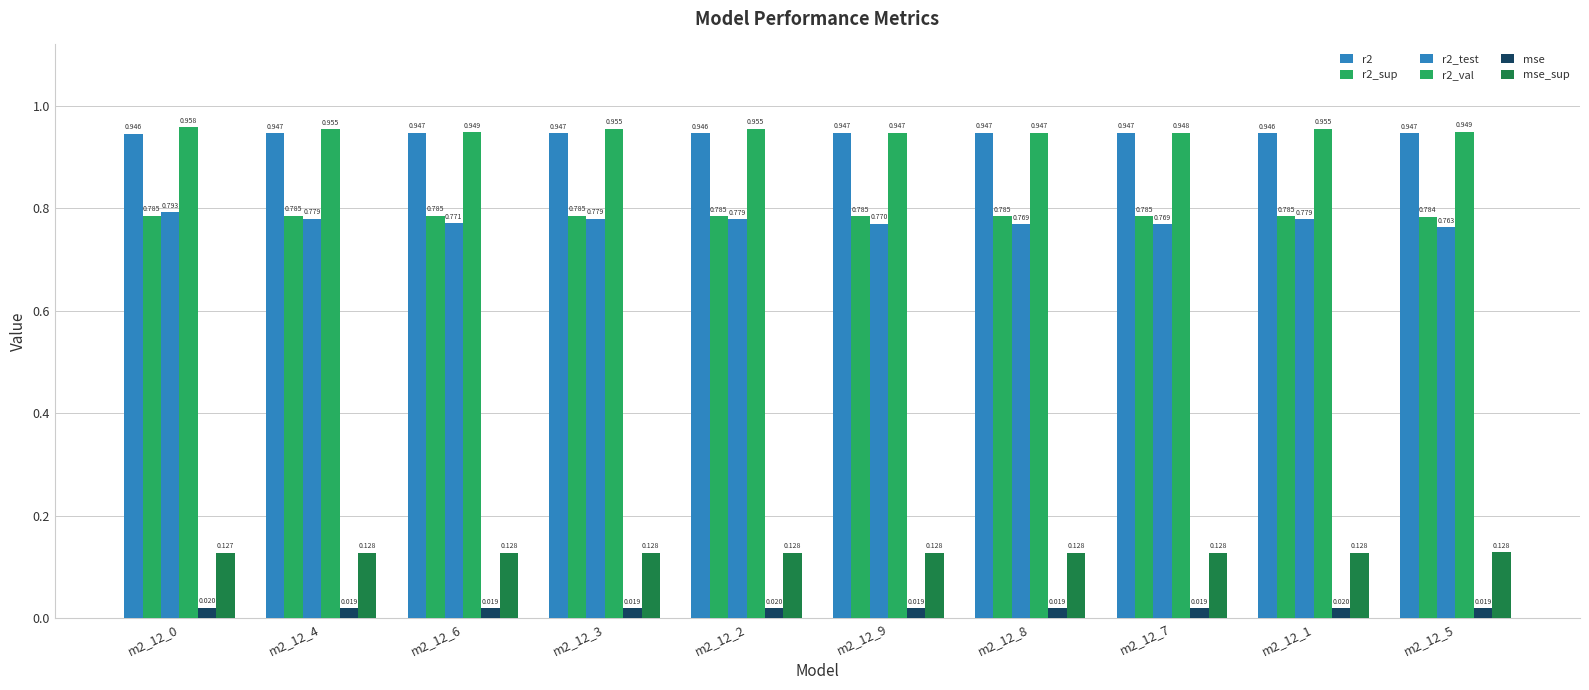

What is the sum of the r2_val values at m2_12_3 and m2_12_6?

1.9